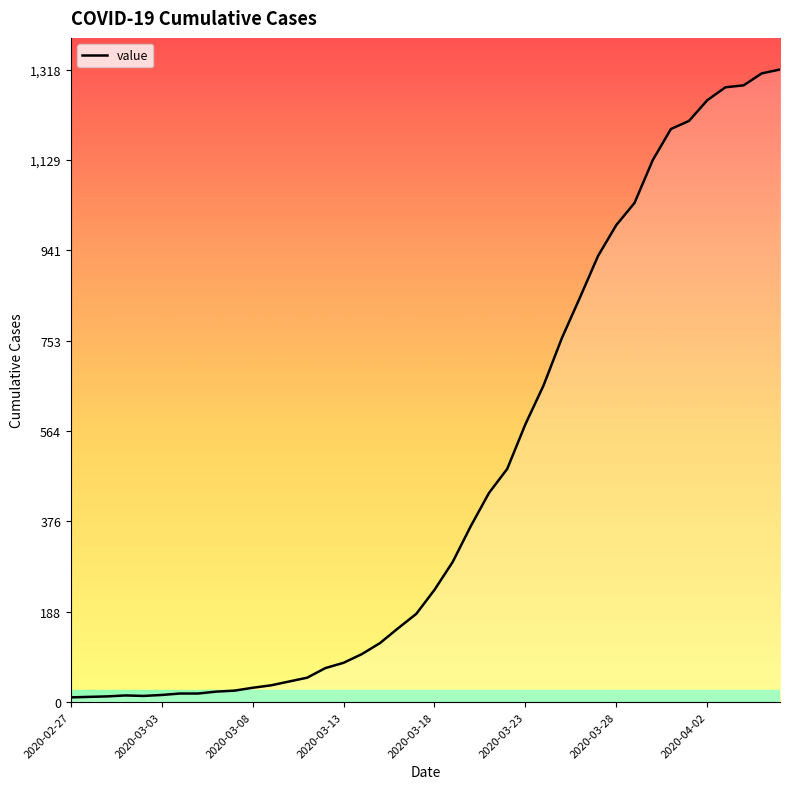

What is the difference between the maximum and minimum values?

1308